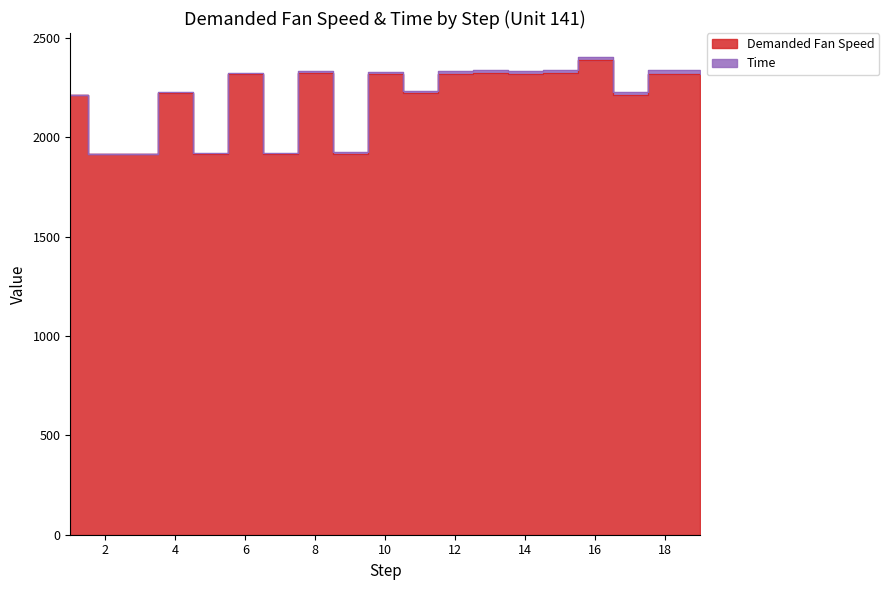

Reading left to right, extract all data points from this chart.

2212	1915	1915	2223	1915	2319	1915	2324	1915	2319	2223	2319	2324	2319	2324	2388	2212	2319	2319